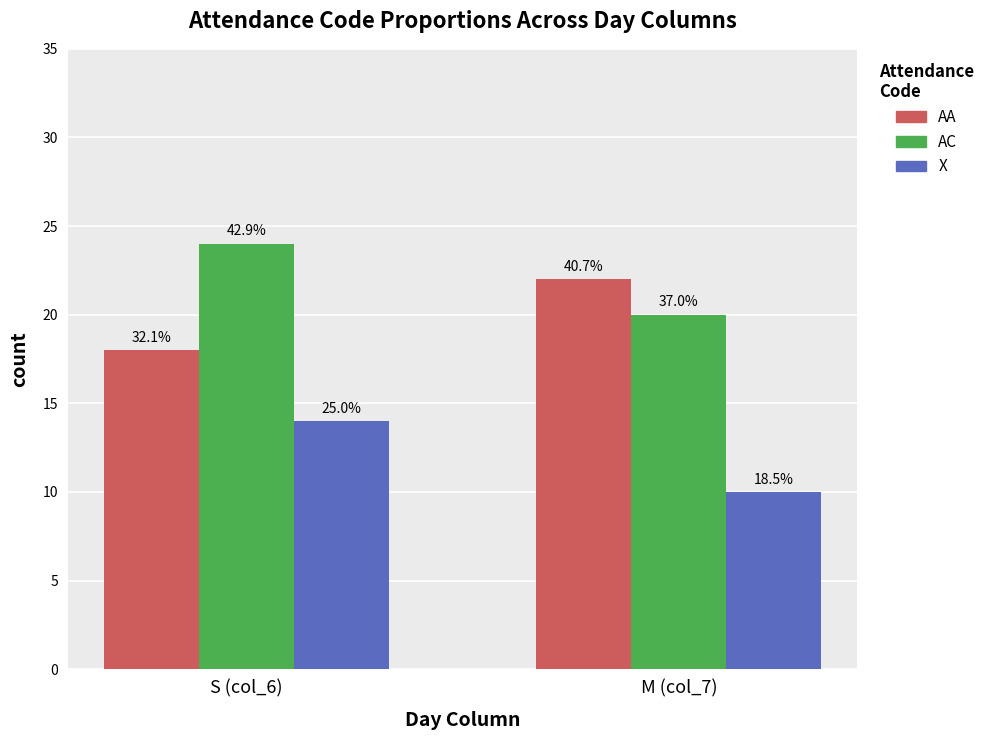

Does the chart contain any negative values?

No